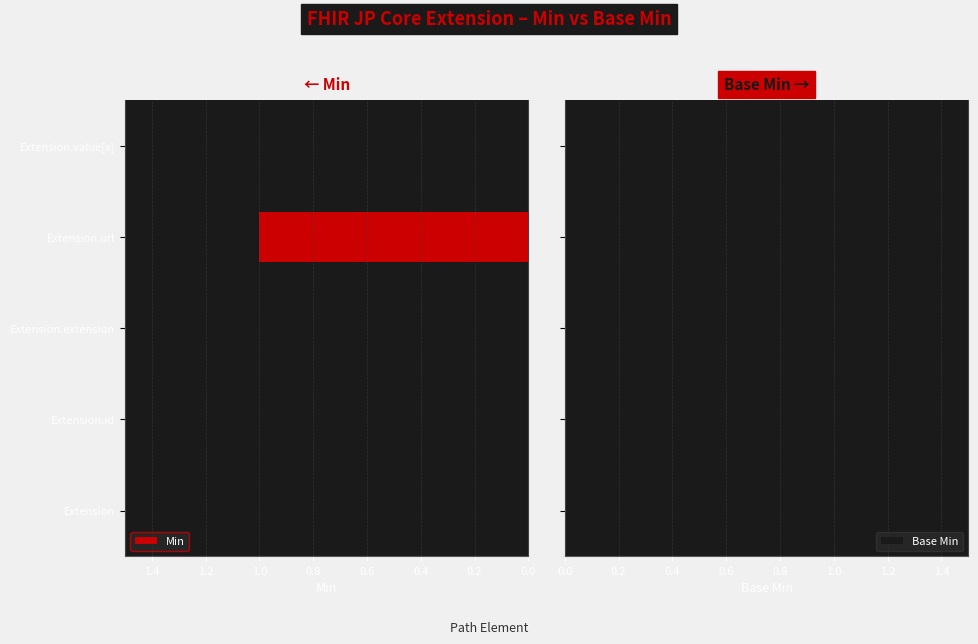

The value of Min at Extension.id is -1. True or false?

False